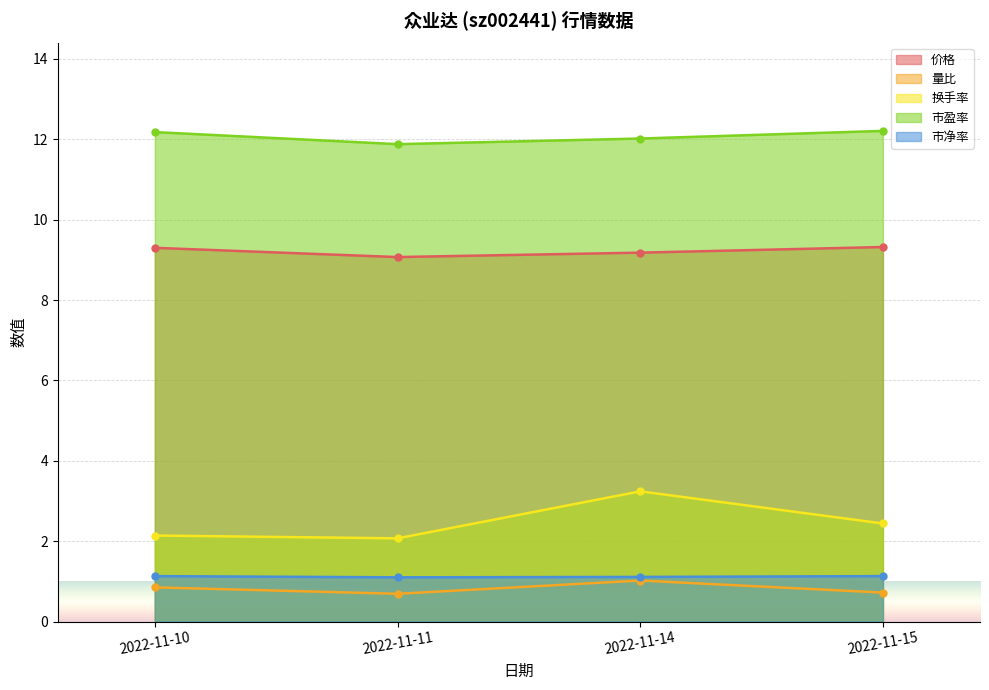

What is the difference between the maximum and second lowest values in the 换手率 series?

1.1